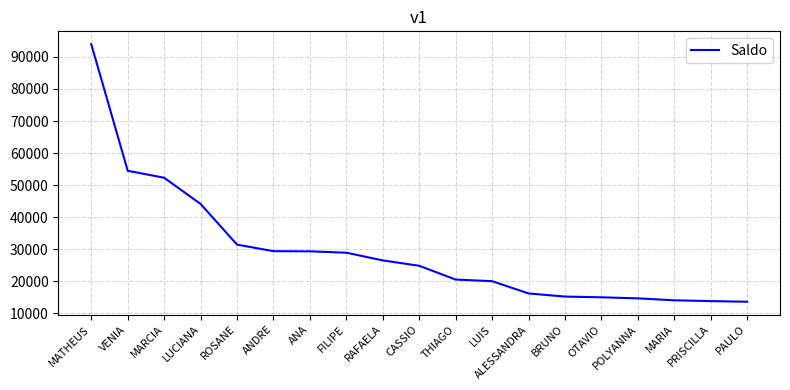

What is the approximate value at LUCIANA?

44117.3